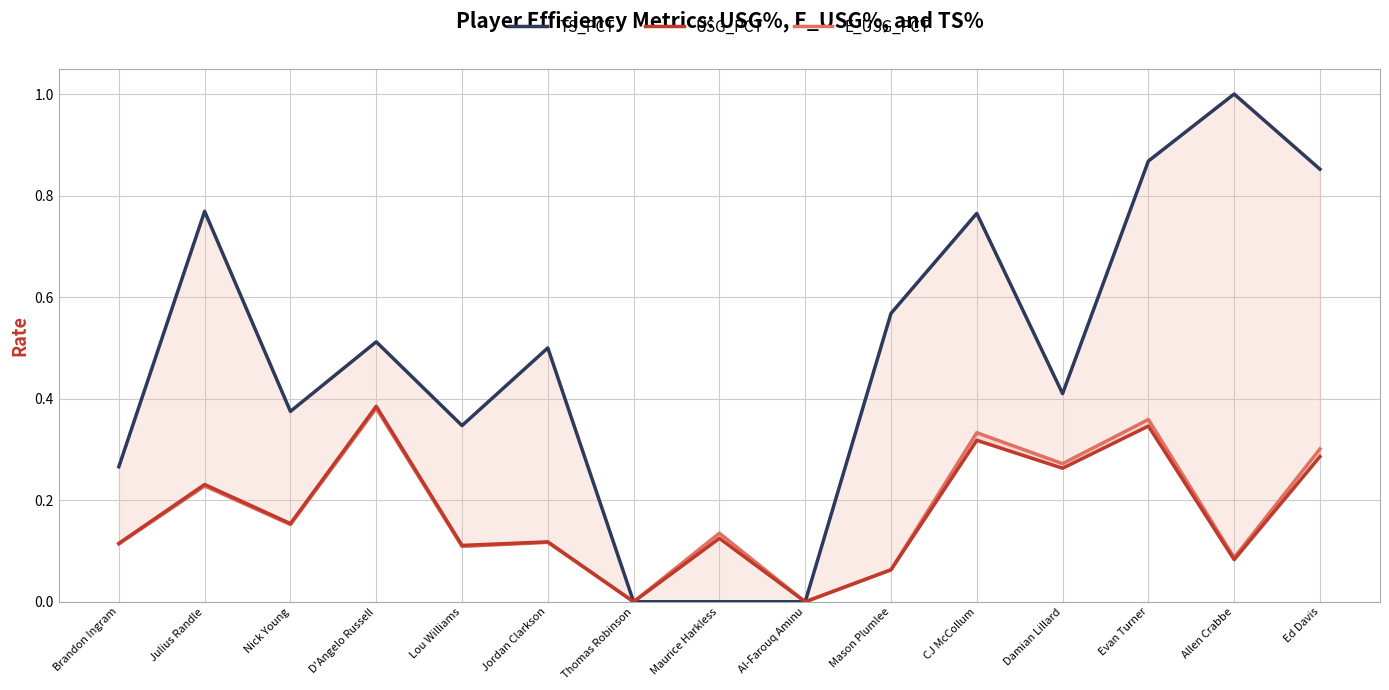

What is the sum of the E_USG_PCT values at Nick Young and Mason Plumlee?

0.2